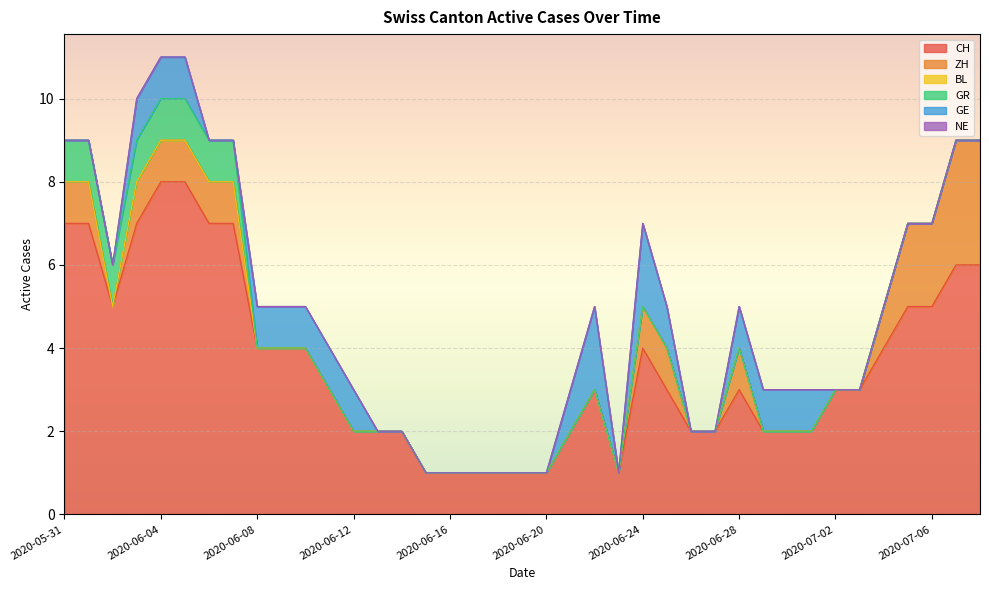

True or false: CH and NE cross at least once.

False